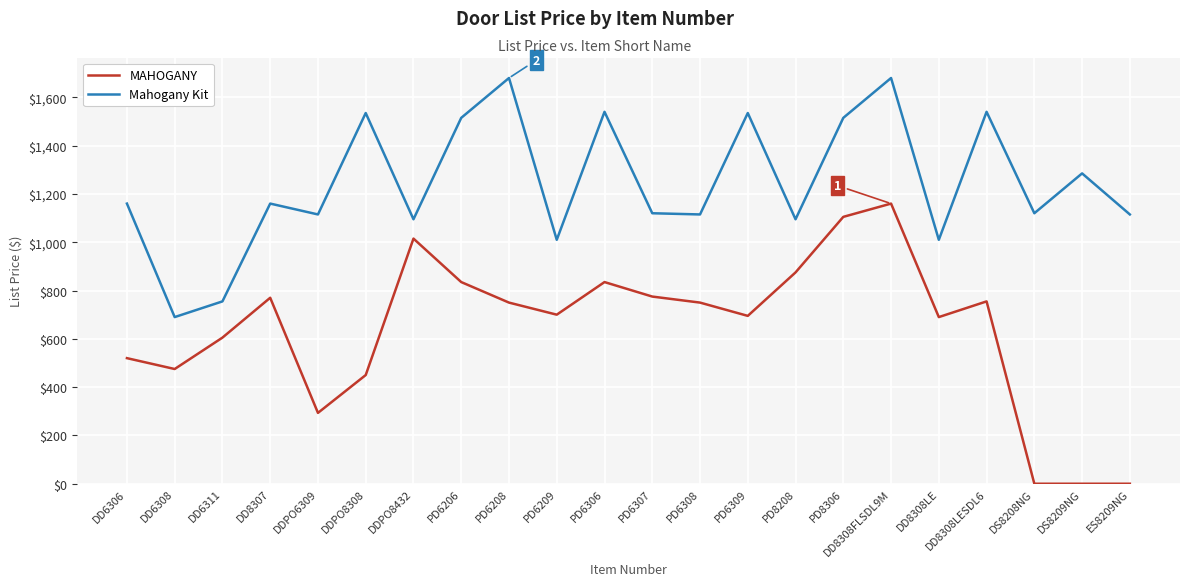

Rank the series at DD8308LE from lowest to highest value.

MAHOGANY, Mahogany Kit